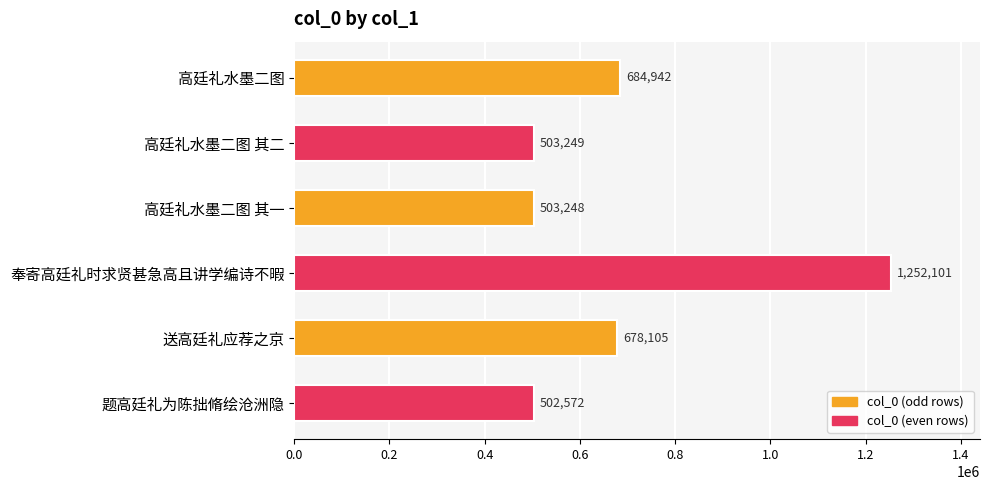

Between 高廷礼水墨二图 and 高廷礼水墨二图 其二, which is larger?

高廷礼水墨二图